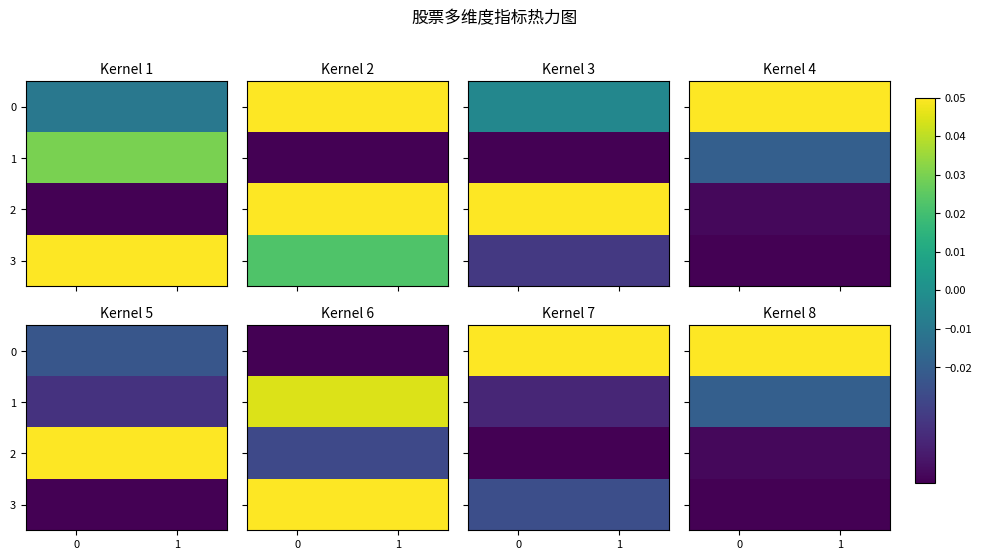

What is the total value across all series at 0?

-0.1